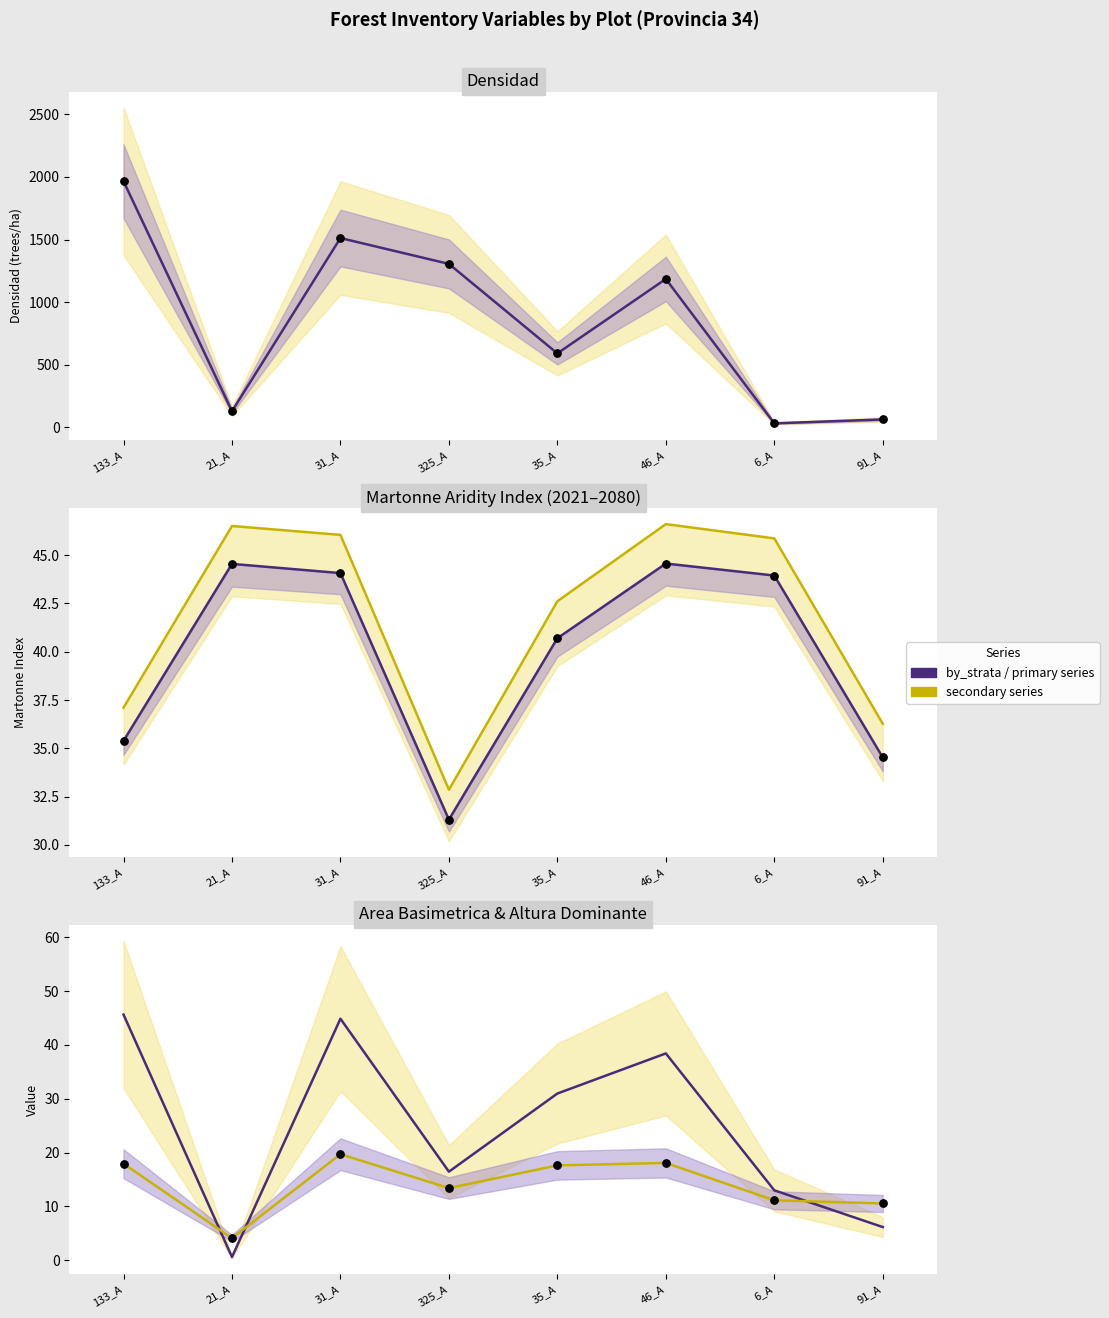

Which series has the largest Y range (max minus min)?

Densidad